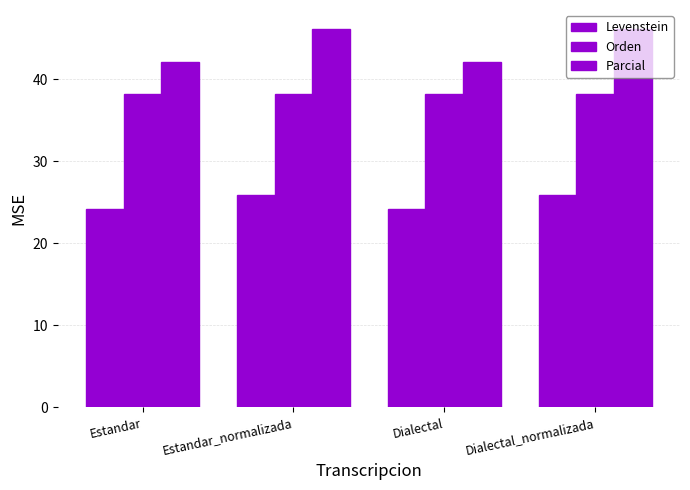

Which label corresponds to the smallest value in the chart?

Estandar